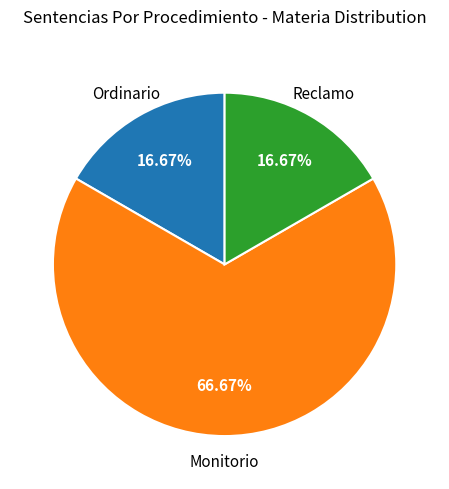

Which slice is the largest?

Monitorio